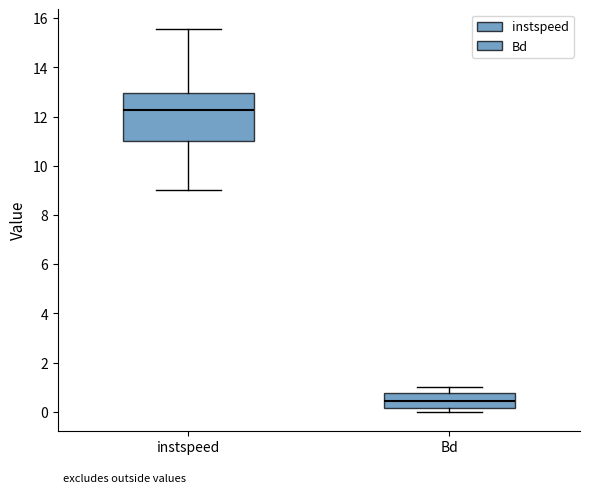

Comparing the boxes themselves (not the whiskers), which one is the tallest?

instspeed